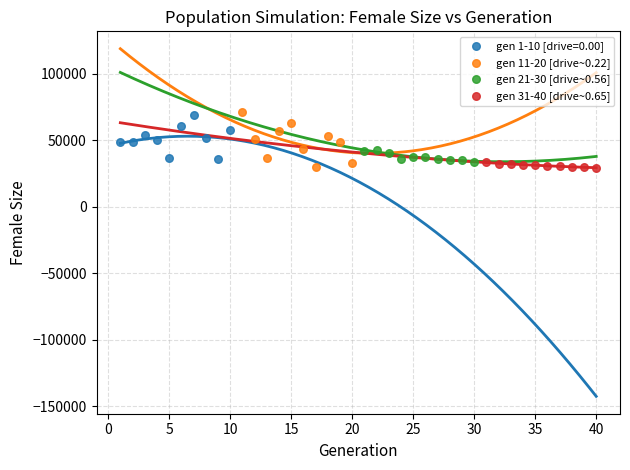

What are all the series names shown in the legend?

gen 1-10 [drive=0.00], gen 11-20 [drive~0.22], gen 21-30 [drive~0.56], gen 31-40 [drive~0.65]